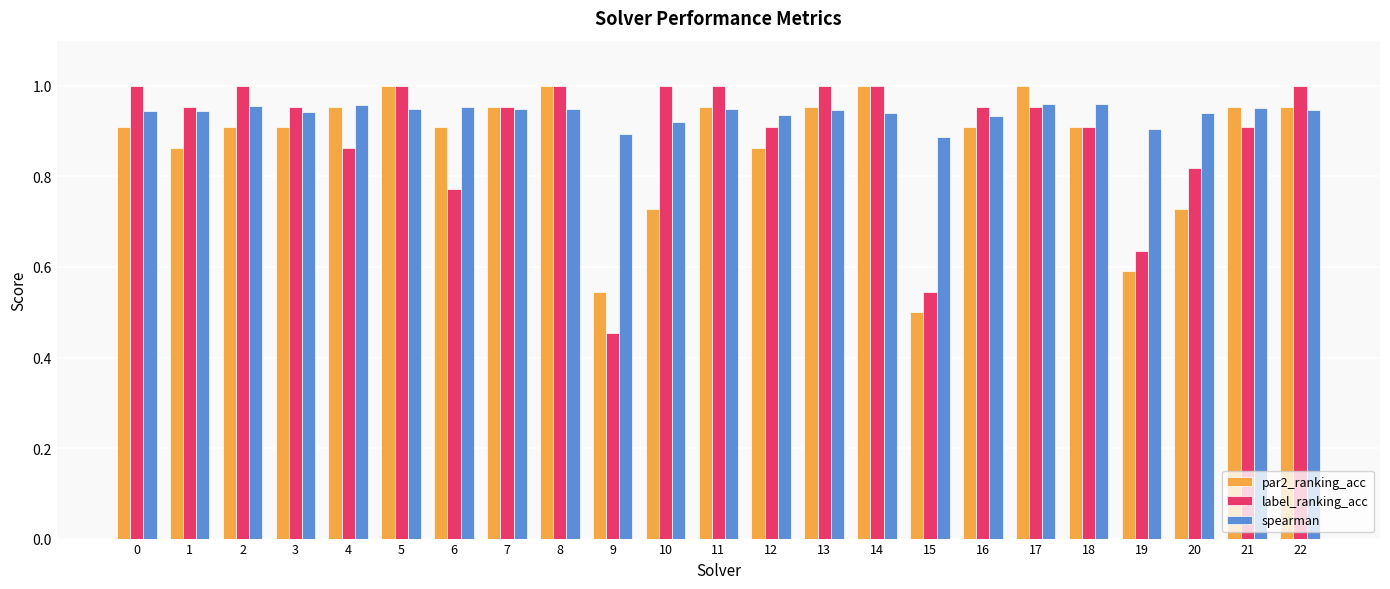

Is the value of spearman at 17 greater than the value of par2_ranking_acc at 18?

Yes